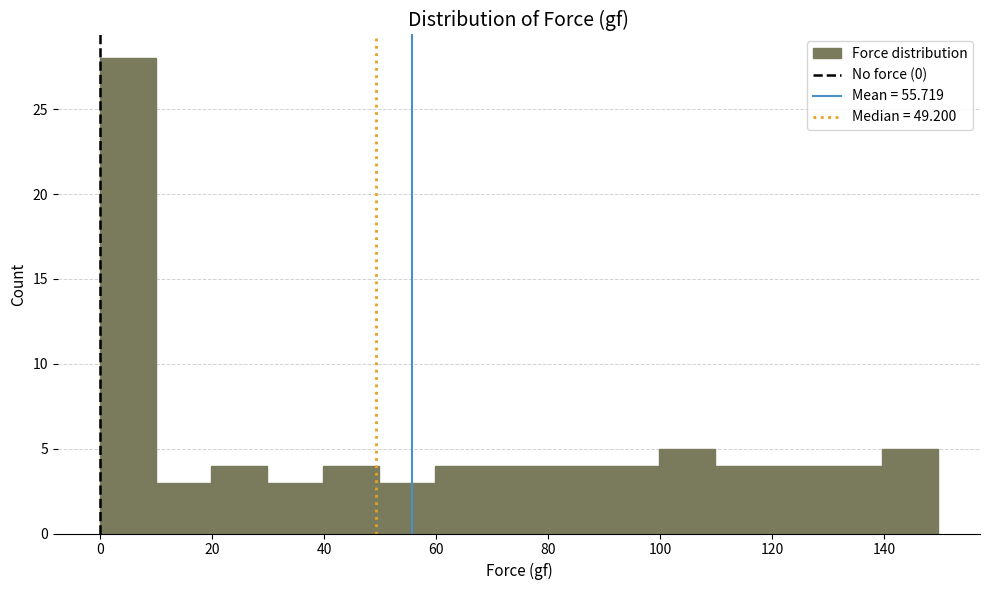

How tall is the bar that spans 110 to 120 on the x-axis? Neither the bar edges nor the heights are printed on the chart, so give them approximately, as read against the axes.

4